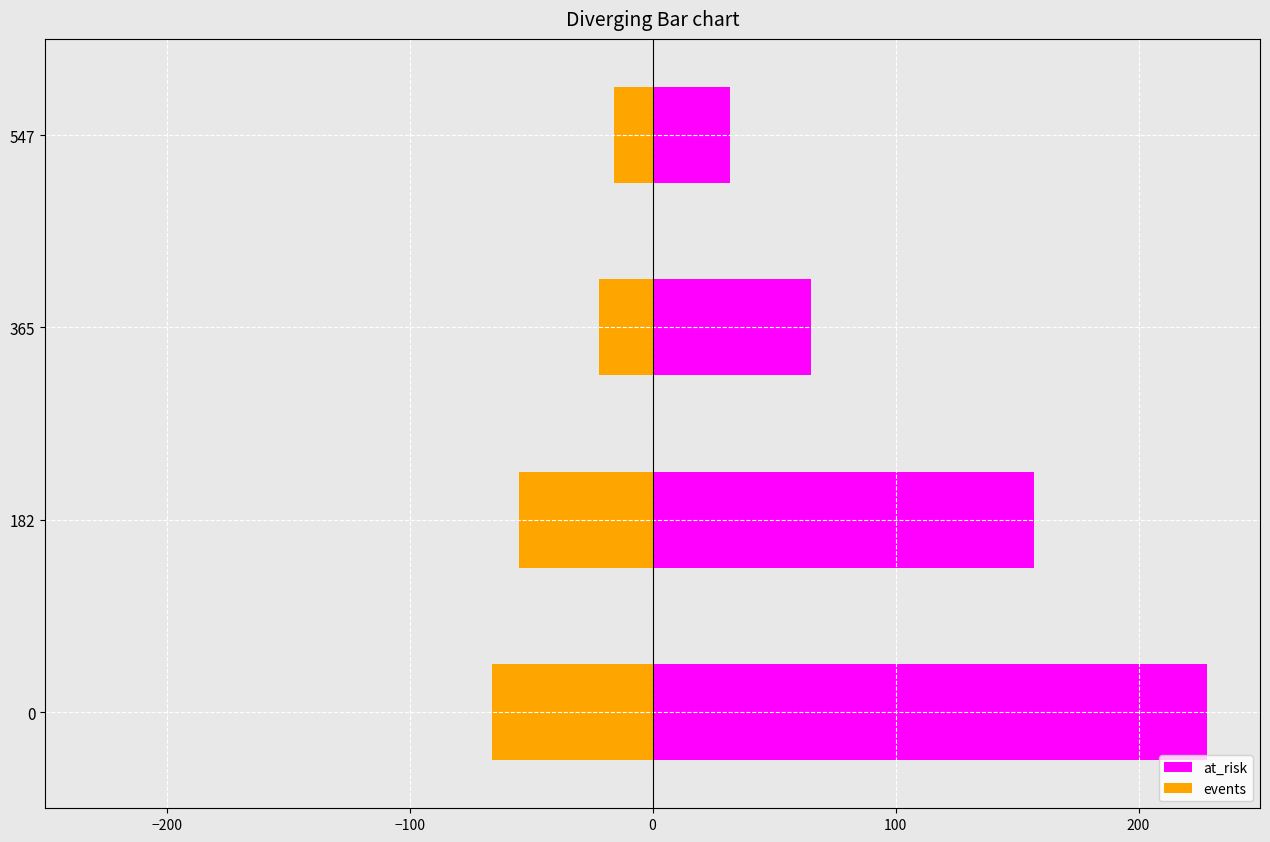

Count the number of data series in this chart.

2